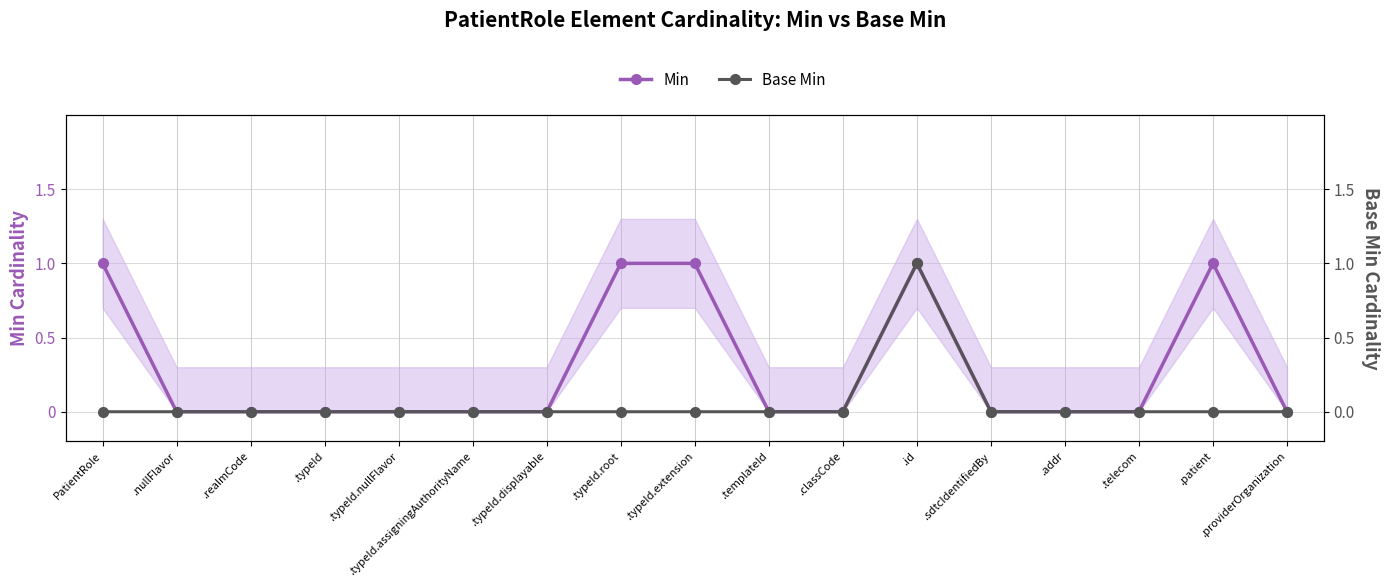

Rank the series at .classCode from lowest to highest value.

Min, Base Min